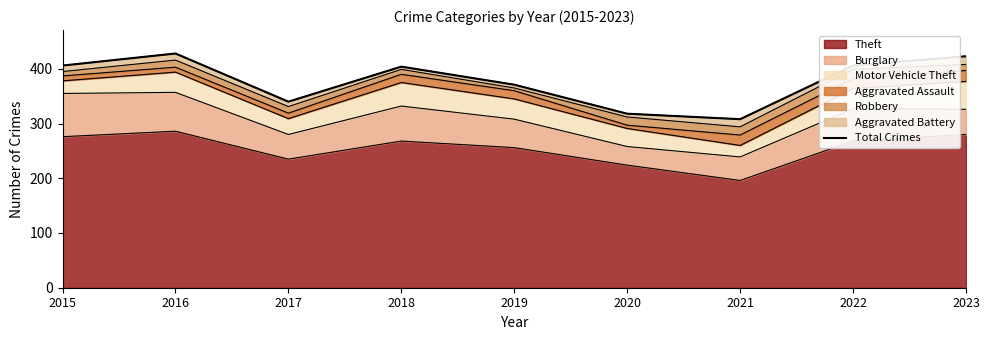

How many interior local peaks (higher than both neighbors) does the data have?

2